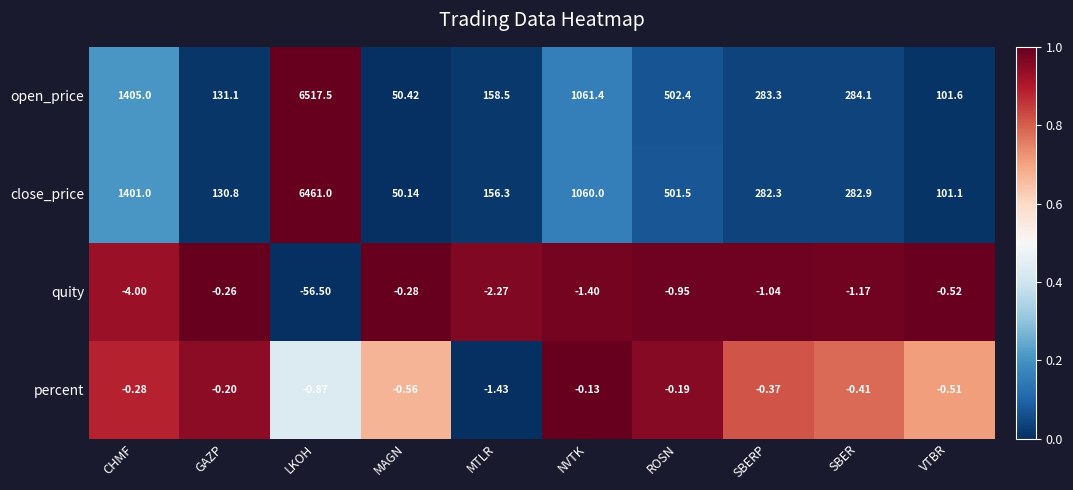

Where is open_price nearest to the value 3283?

CHMF